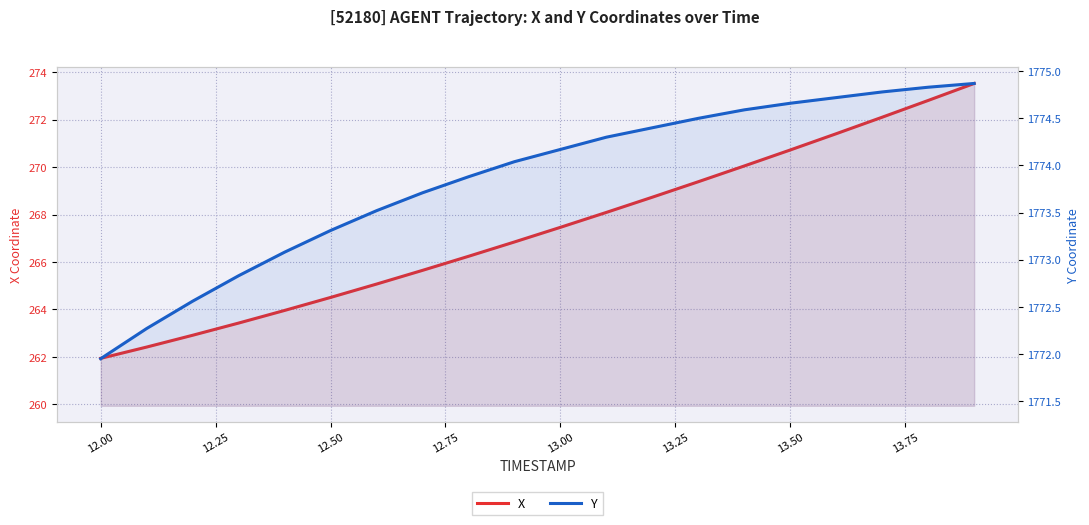

Reading right to left, what are all the values shown in this chart?

X: 273.5	272.8	272.1	271.4	270.7	270.0	269.4	268.7	268.1	267.5	266.8	266.2	265.6	265.1	264.5	264.0	263.4	262.9	262.4	261.9
Y: 1774.9	1774.8	1774.8	1774.7	1774.7	1774.6	1774.5	1774.4	1774.3	1774.2	1774.0	1773.9	1773.7	1773.5	1773.3	1773.1	1772.8	1772.6	1772.3	1772.0